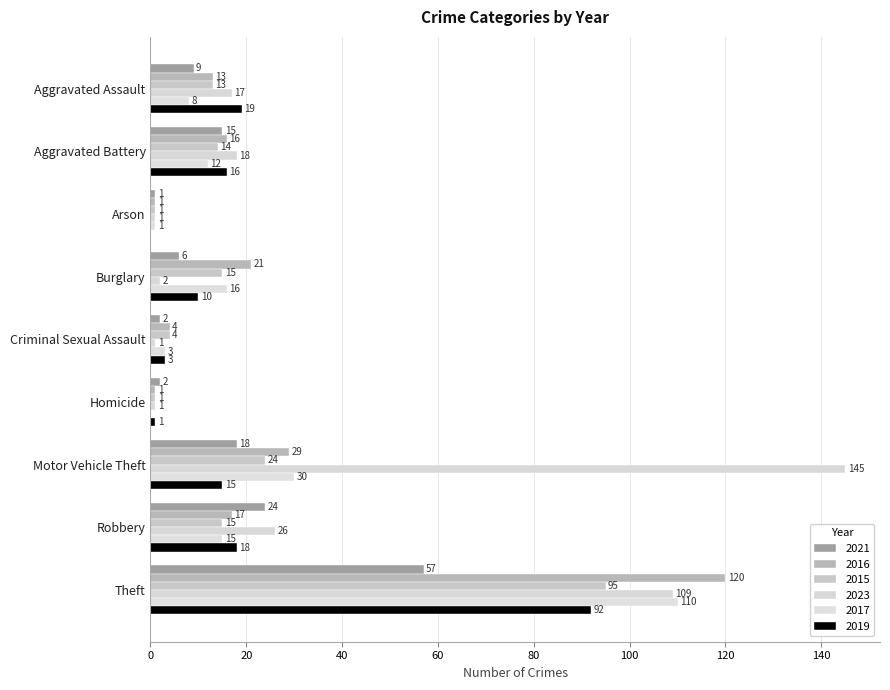

What position from the left is Motor Vehicle Theft?

7